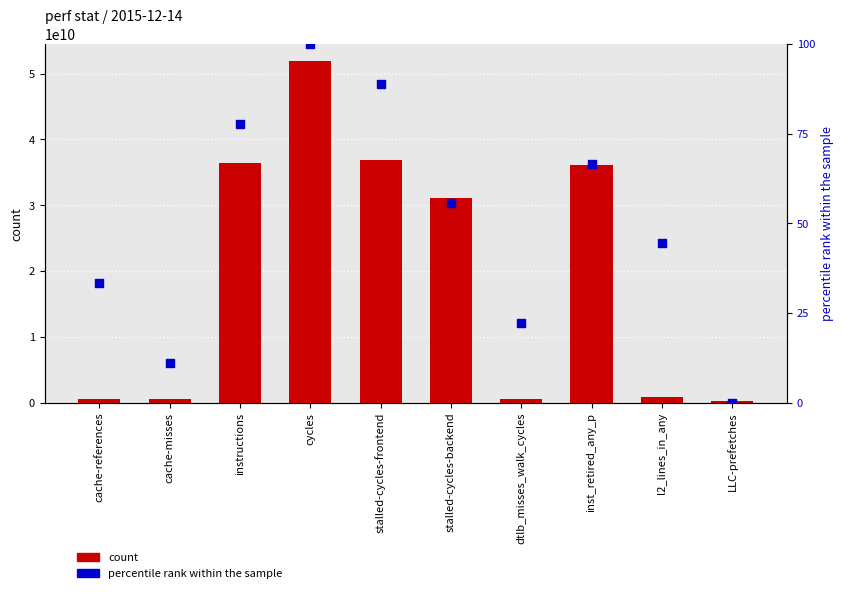

Which series has the largest total across all categories?

count